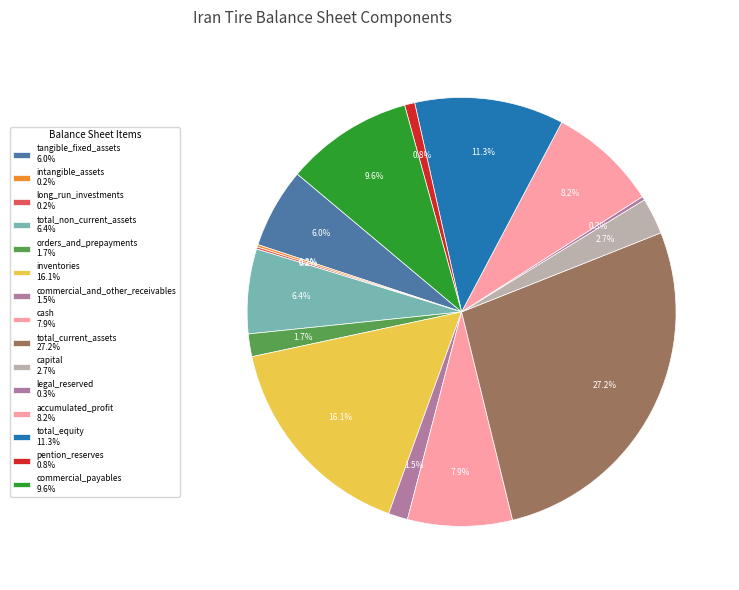

What percentage is the accumulated_profit slice, to the nearest percent?

8%